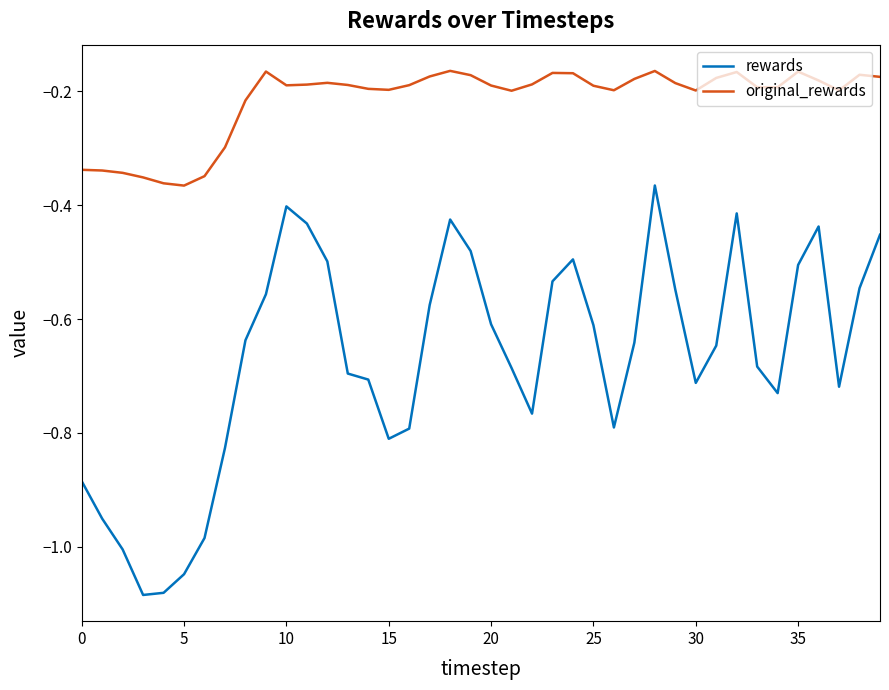

What are all the series names shown in the legend?

rewards, original_rewards